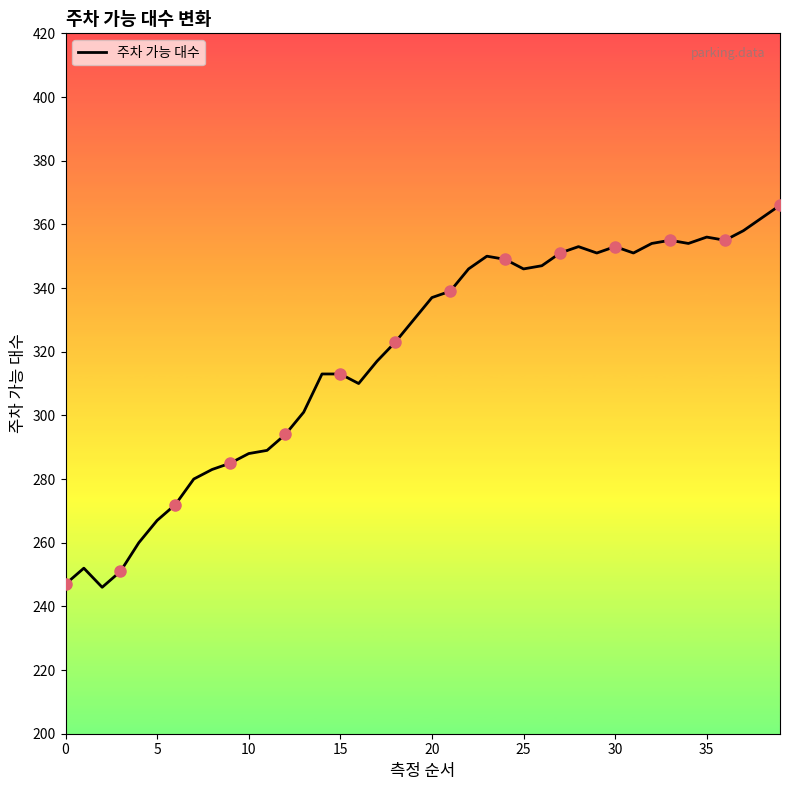

What is the difference between the maximum and minimum values?

120